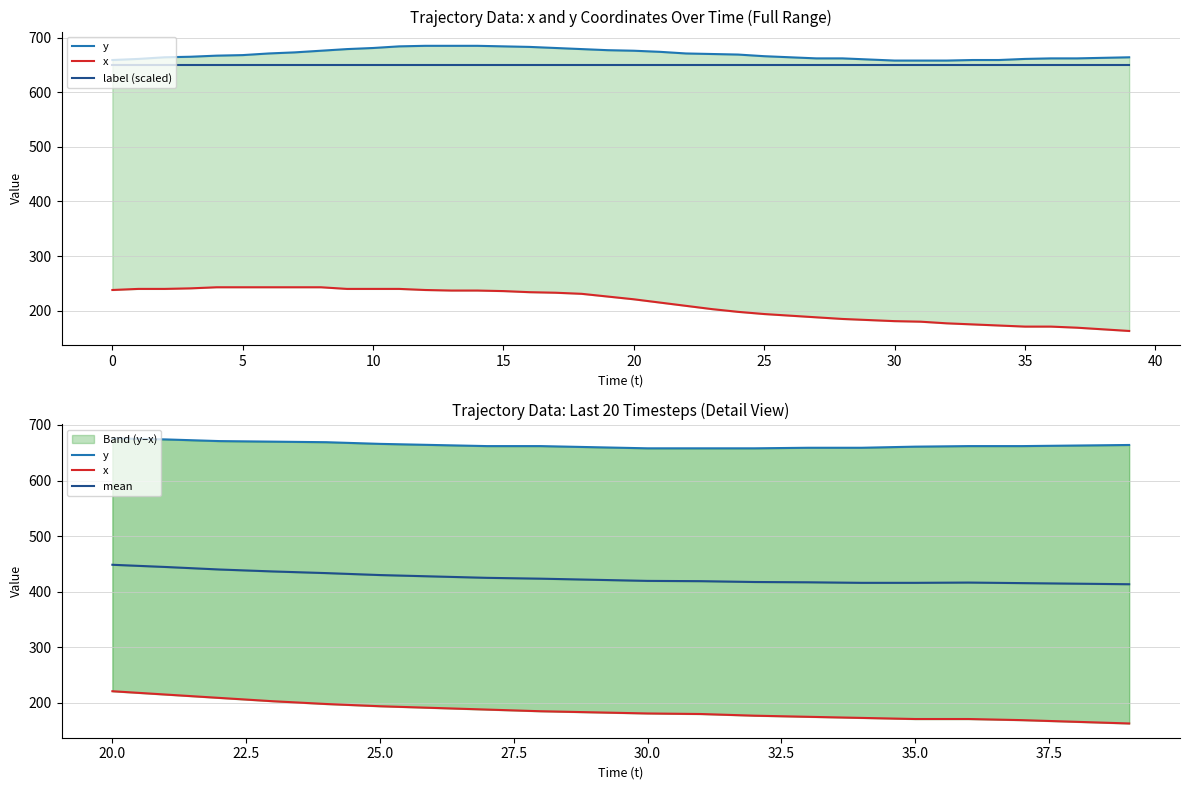

True or false: x and y intersect in this chart.

False